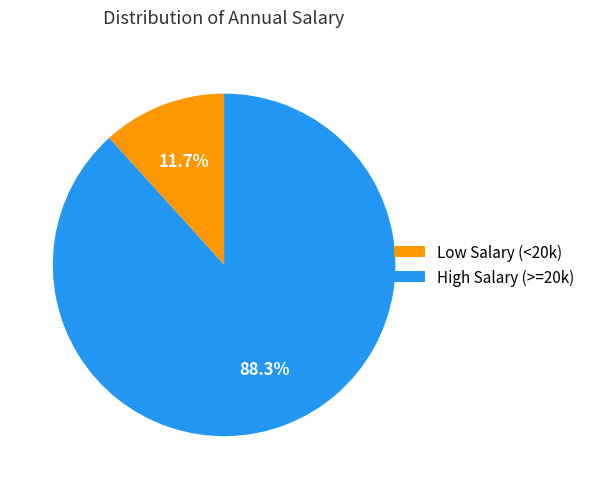

To the nearest percent, what is the average slice percentage?

50%